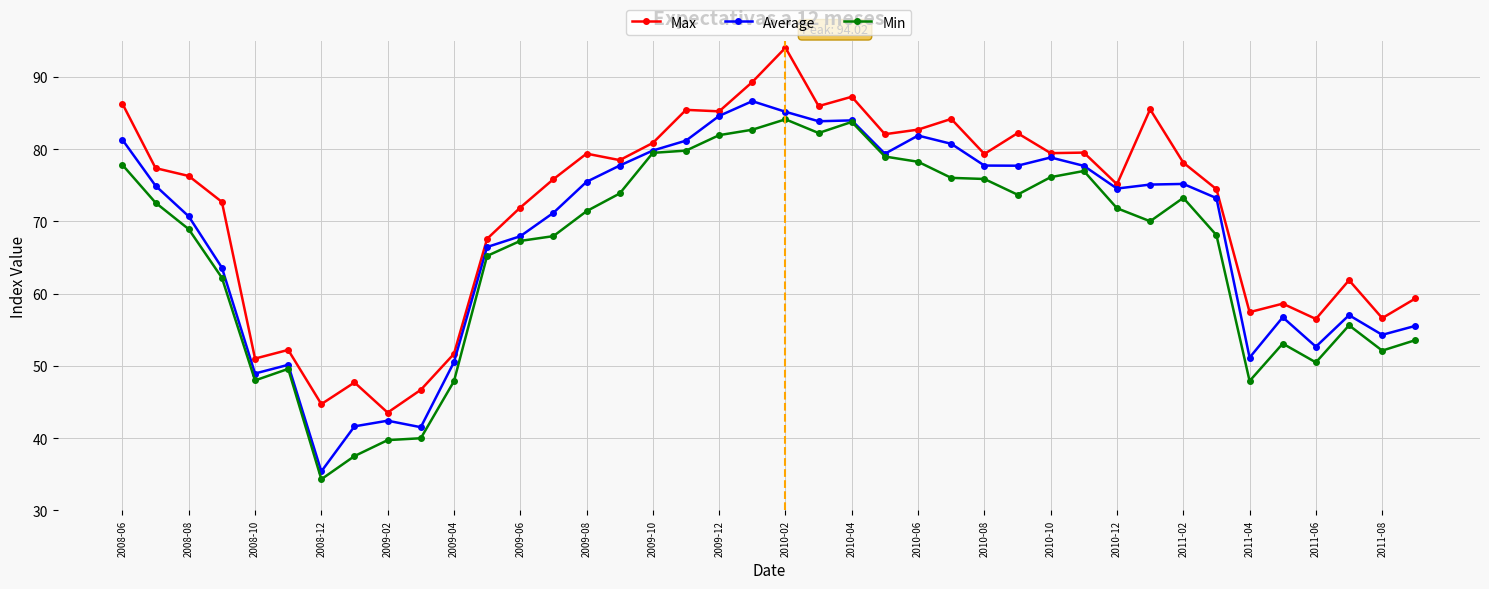

What is the value of the Average point at the 26th from the left?

80.7